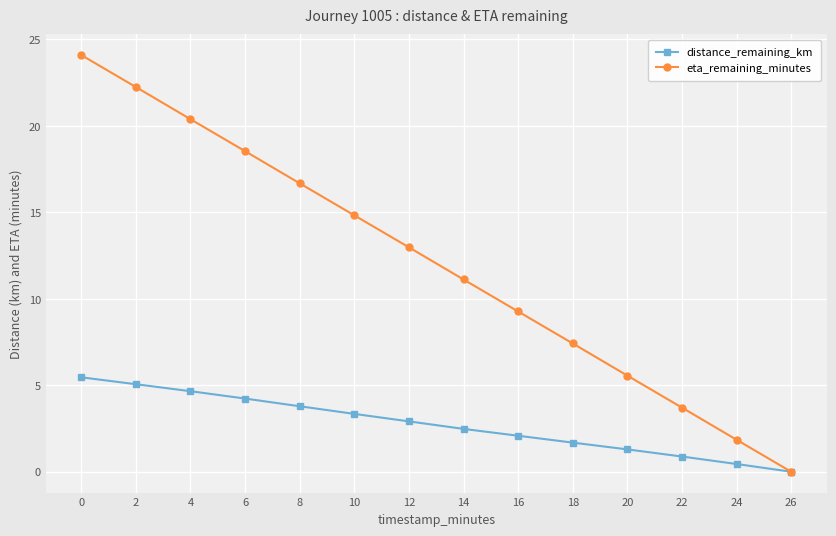

Does the chart display data point markers on the line(s)?

Yes